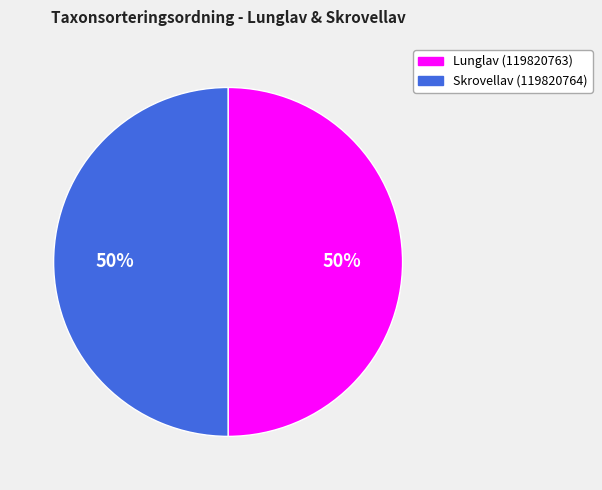

Combined, do Lunglav (119820763) and Skrovellav (119820764) account for over 50%?

Yes